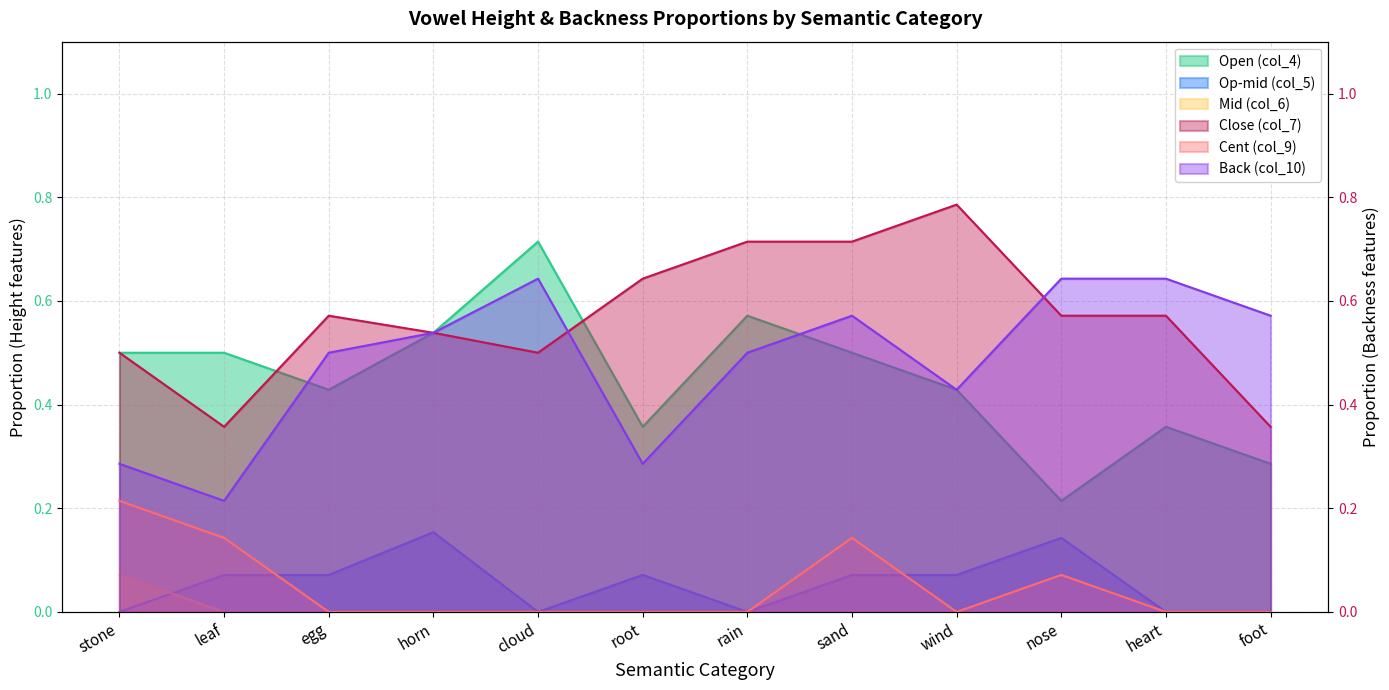

After their last crossing, which series has the higher values: Close (col_7) or Open (col_4)?

Close (col_7)